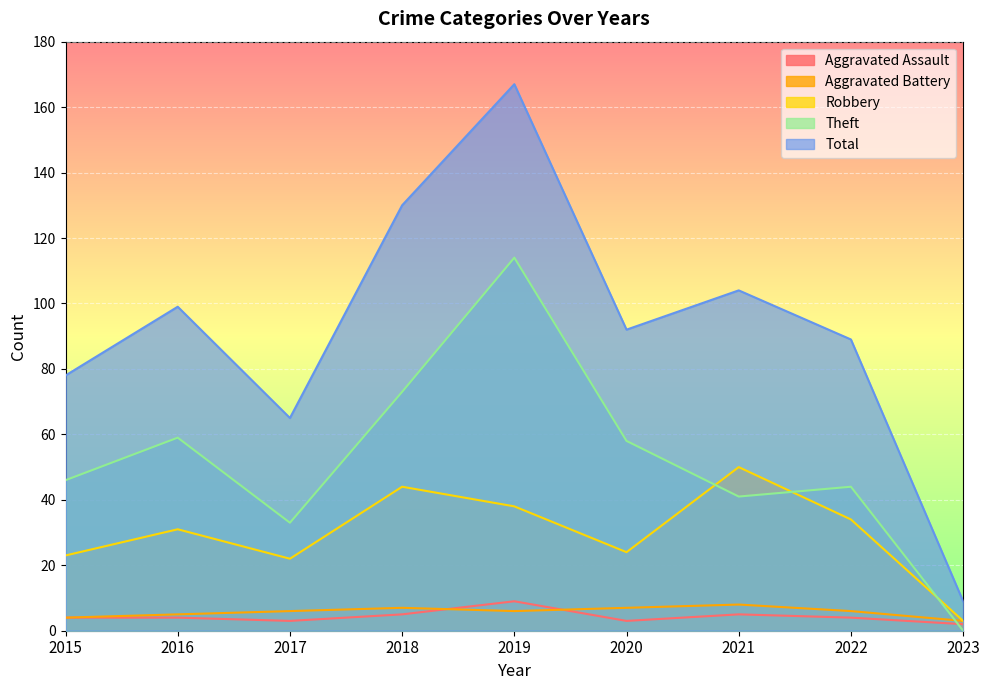

The value of Robbery at 2021 is 10. True or false?

False